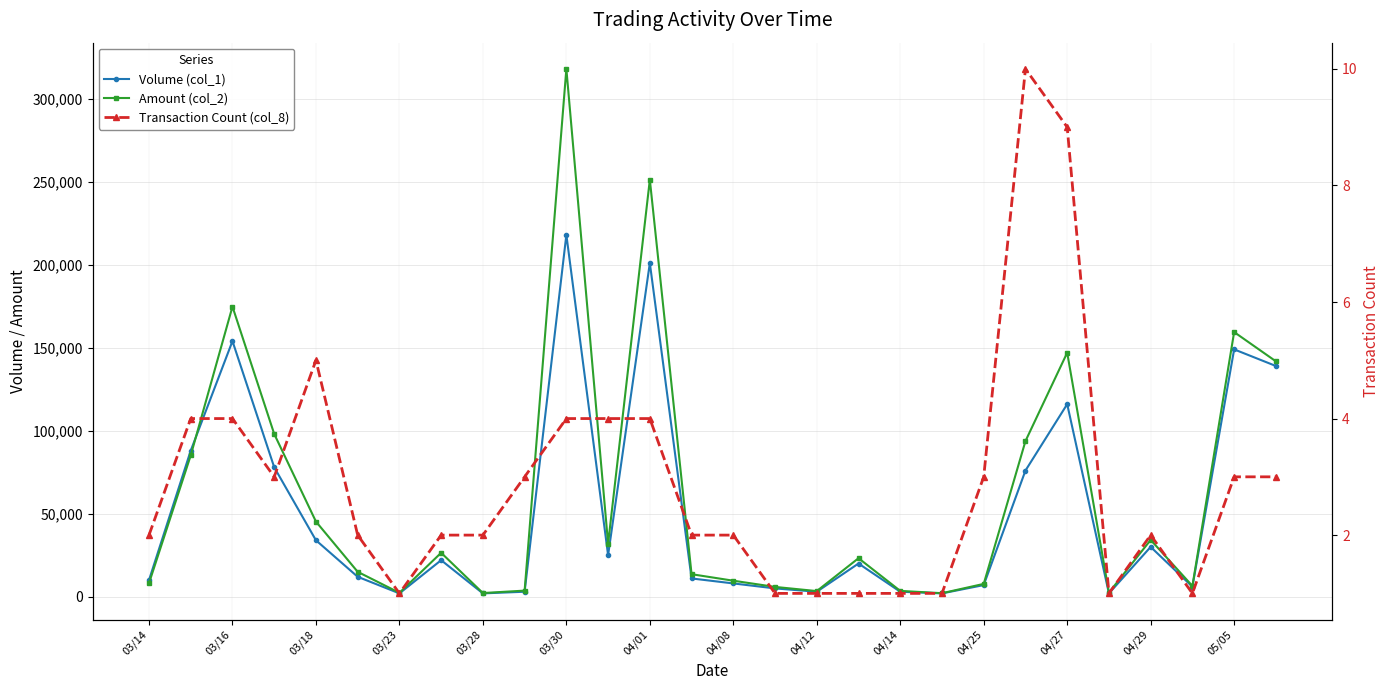

What is the difference between the second highest and minimum values in the Volume (col_1) series?

199000